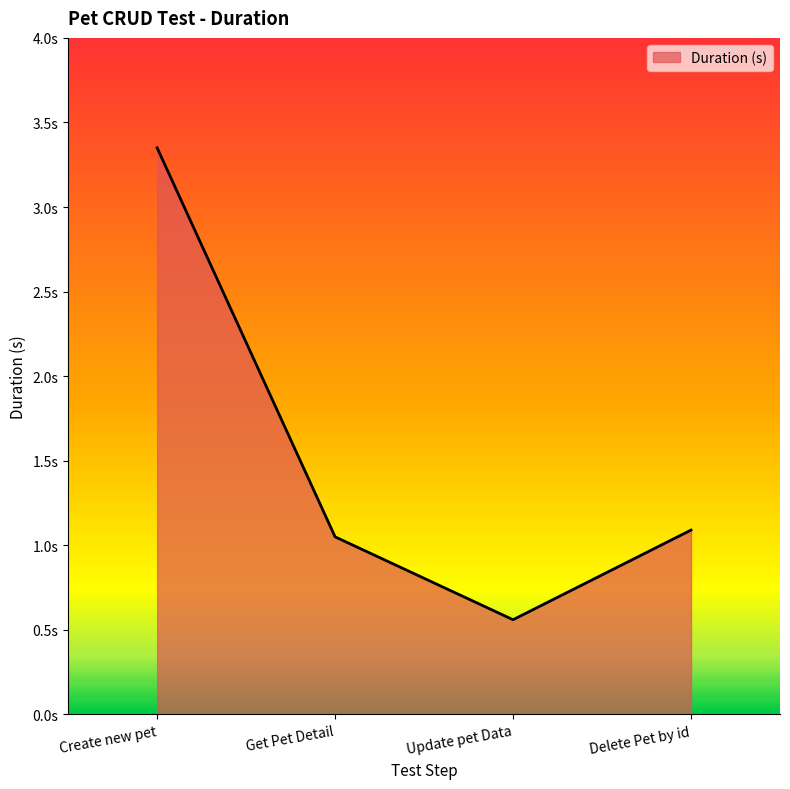

True or false: the data shows 0.6 at Update pet Data.

True